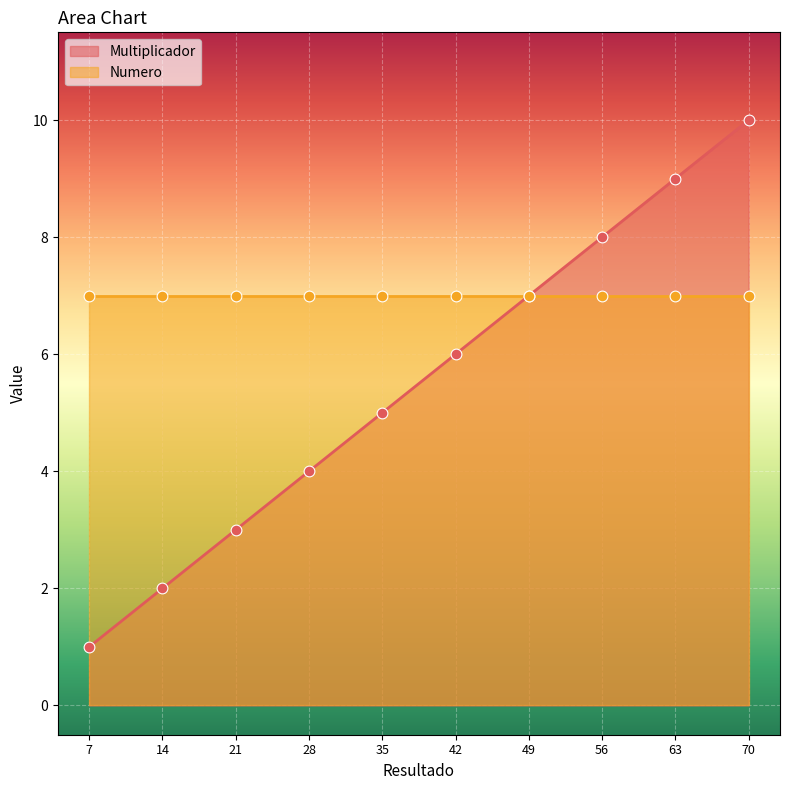

What is the change in value from 21 to 70?

+7